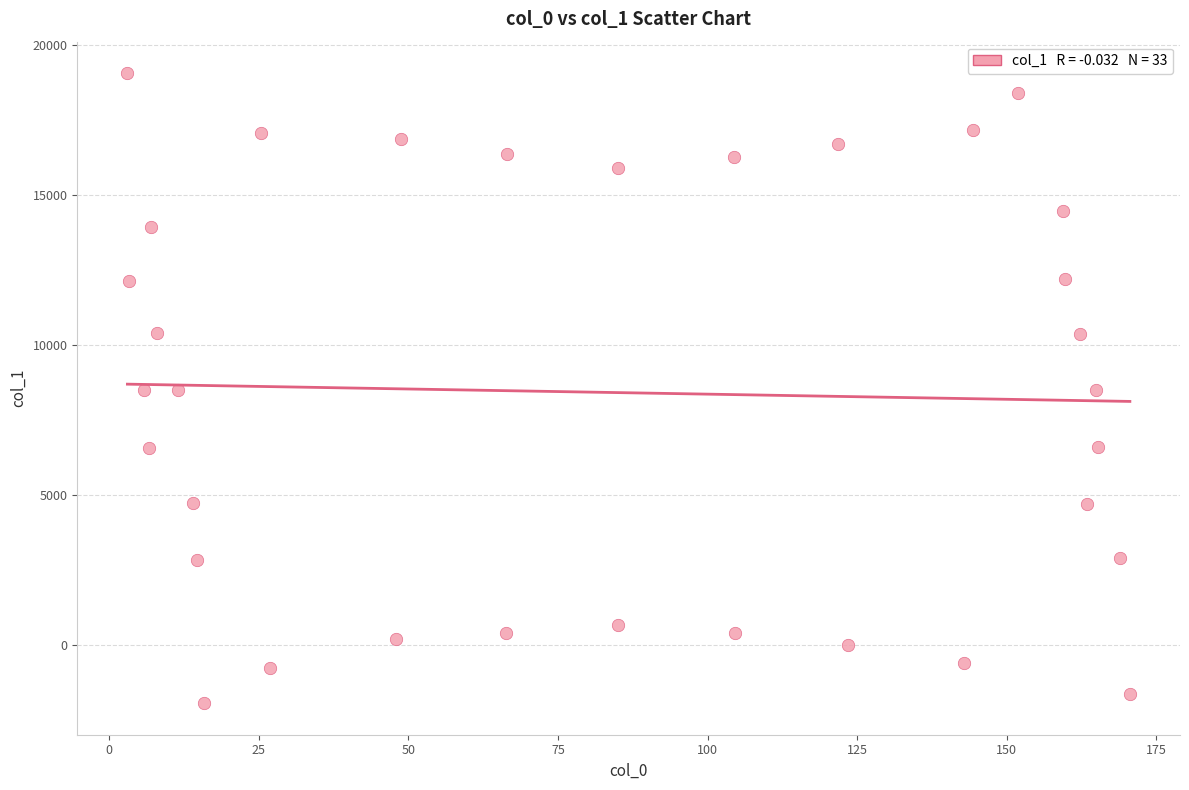

What is the range of Y values (max minus min)?

20986.7